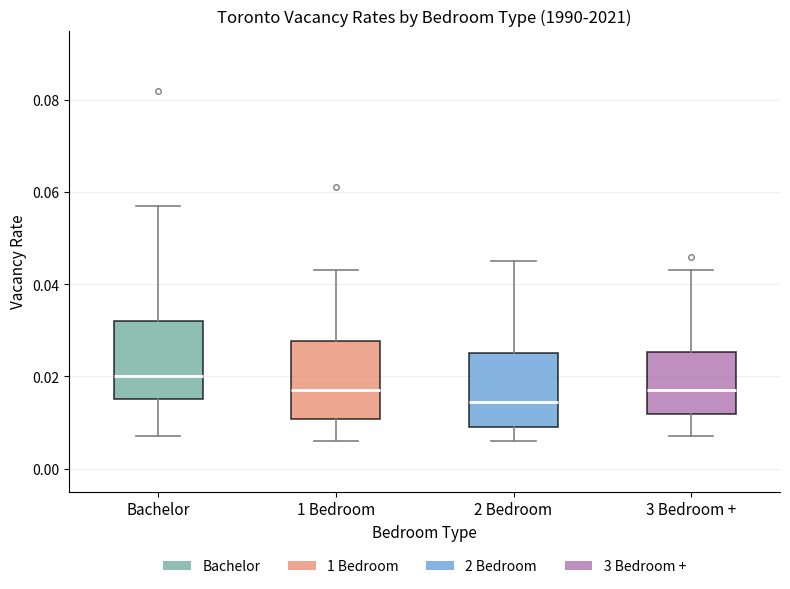

Reading left to right, read every box against the y-axis: the position of its median line, the range the box covers, and the ends of its whiskers. The values are not printed on the chart, so give them approximately, as read against the axis.

Bachelor: median 0.020, box 0.016 to 0.032, whiskers 0.008 to 0.058
1 Bedroom: median 0.018, box 0.010 to 0.028, whiskers 0.006 to 0.044
2 Bedroom: median 0.014, box 0.010 to 0.026, whiskers 0.006 to 0.046
3 Bedroom +: median 0.018, box 0.012 to 0.026, whiskers 0.008 to 0.044